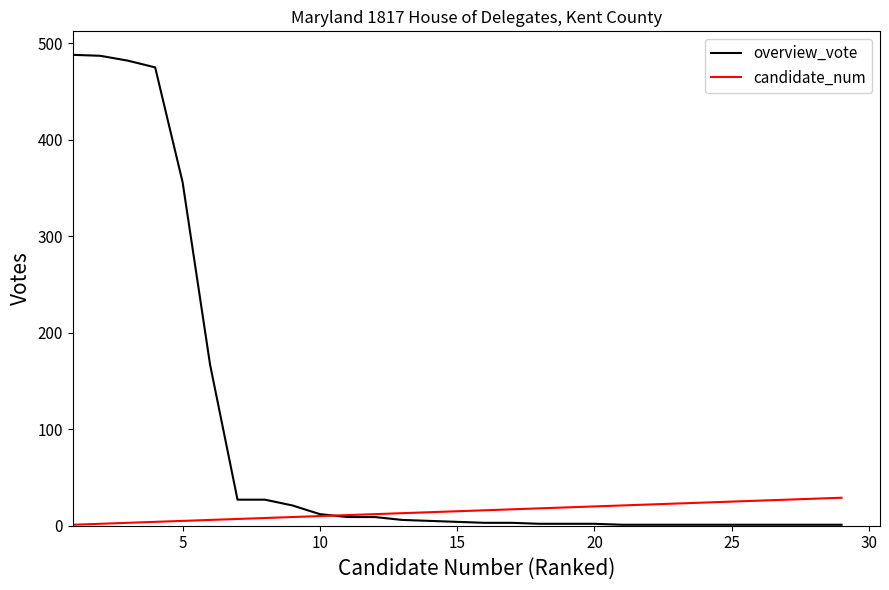

What is the greatest value displayed?

488